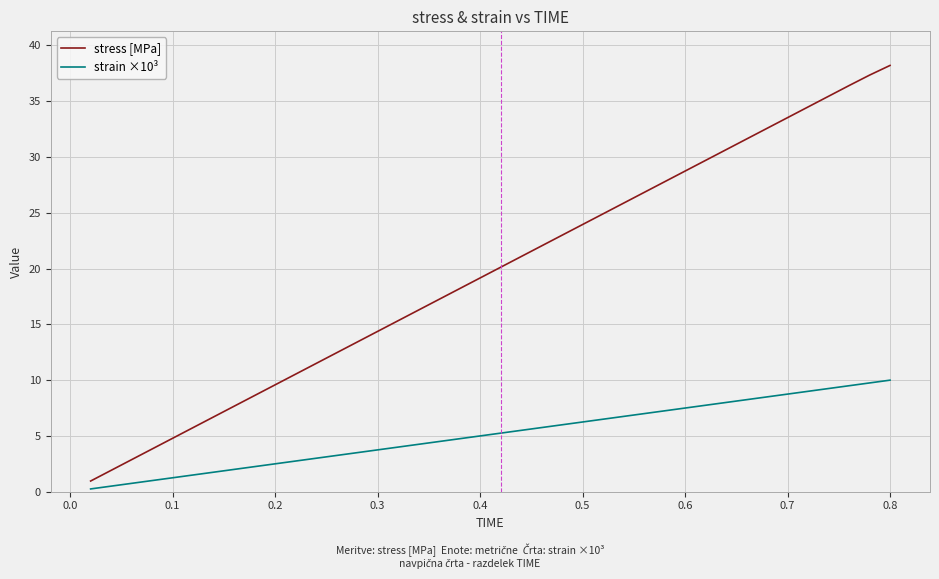

Which series has the largest range (max minus min)?

stress [MPa]